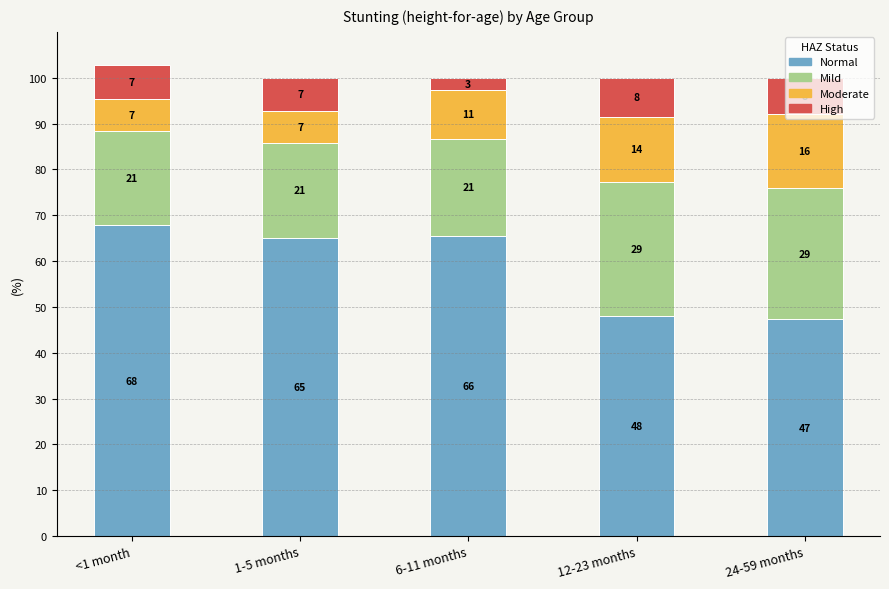

What are all the series names shown in the legend?

Normal, Mild, Moderate, High